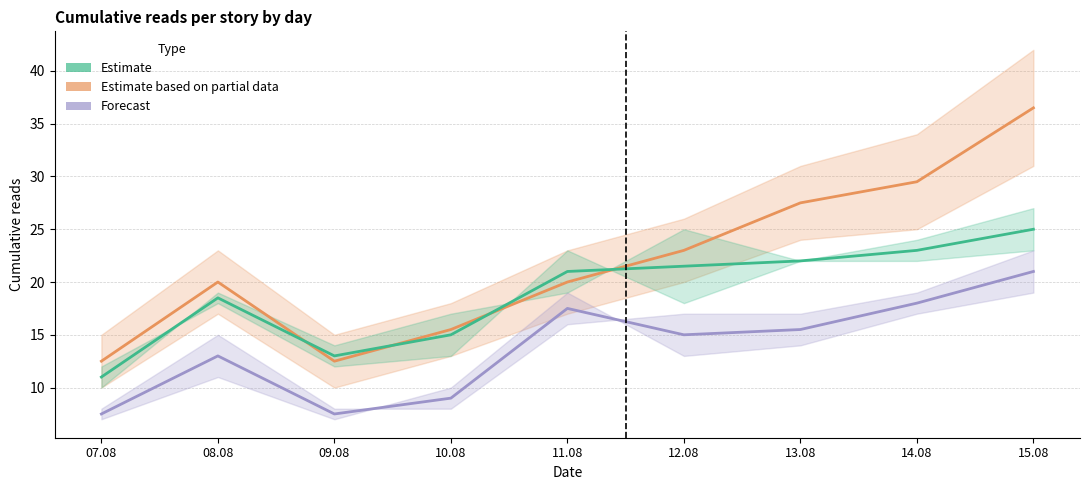

What is the difference between the Estimate based on partial data values at 07.08 and 10.08?

3.0